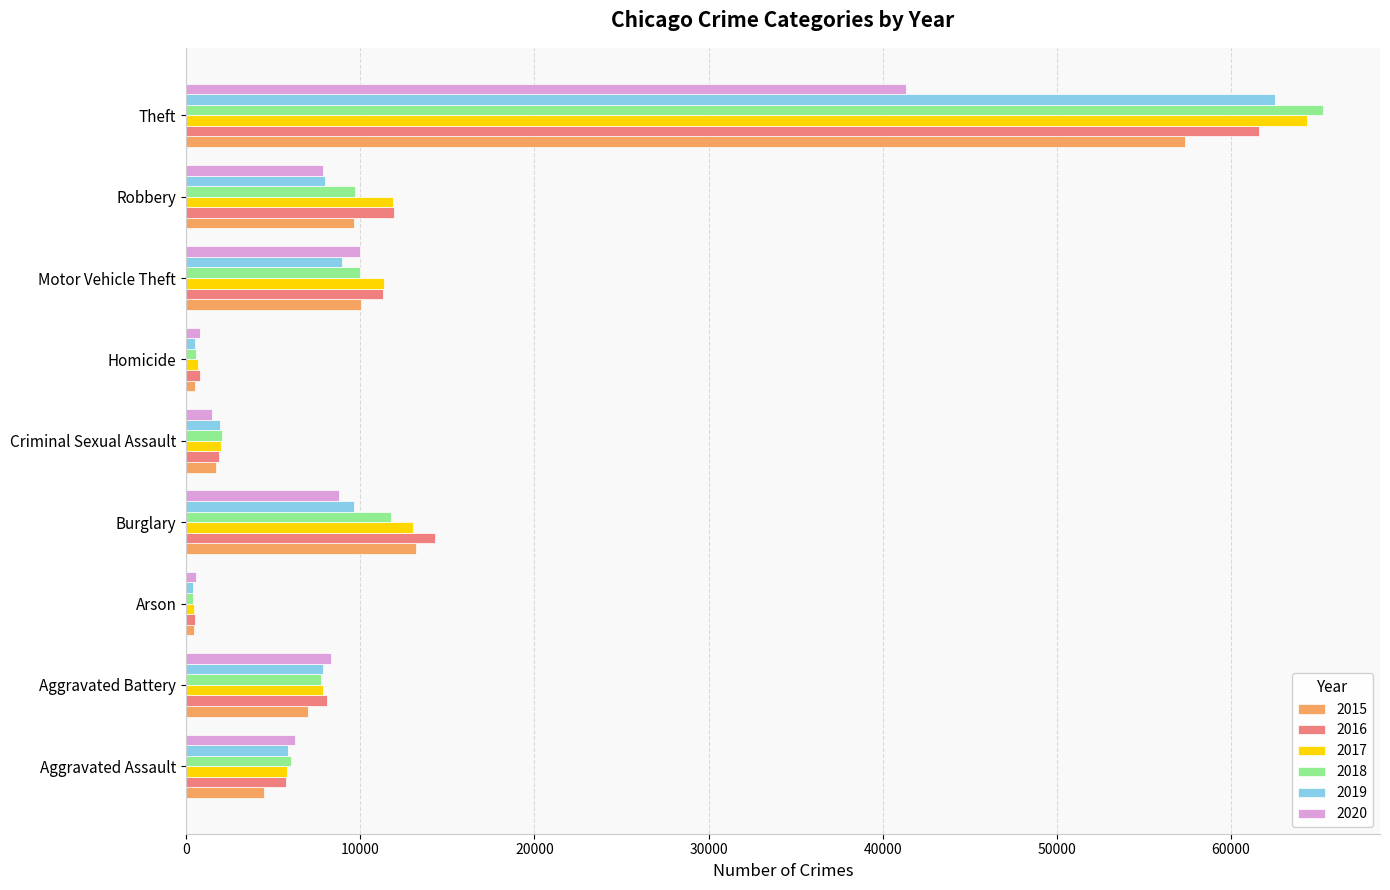

What is the maximum value shown in the chart?

65290